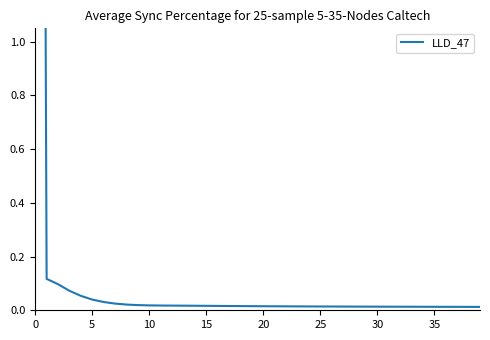

What is the average value?

0.3